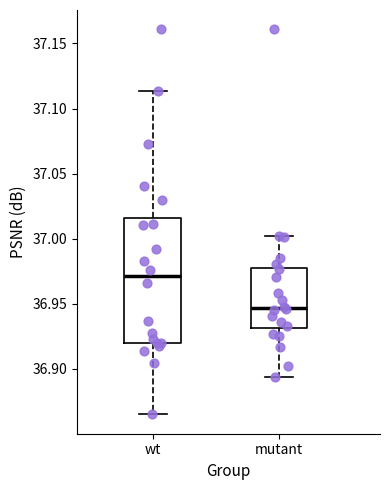

Reading left to right, read every box against the y-axis: the position of its median line, the range the box covers, and the ends of its whiskers. The values are not printed on the chart, so give them approximately, as read against the axis.

wt: median 36.970, box 36.920 to 37.015, whiskers 36.865 to 37.115
mutant: median 36.945, box 36.930 to 36.980, whiskers 36.895 to 37.000